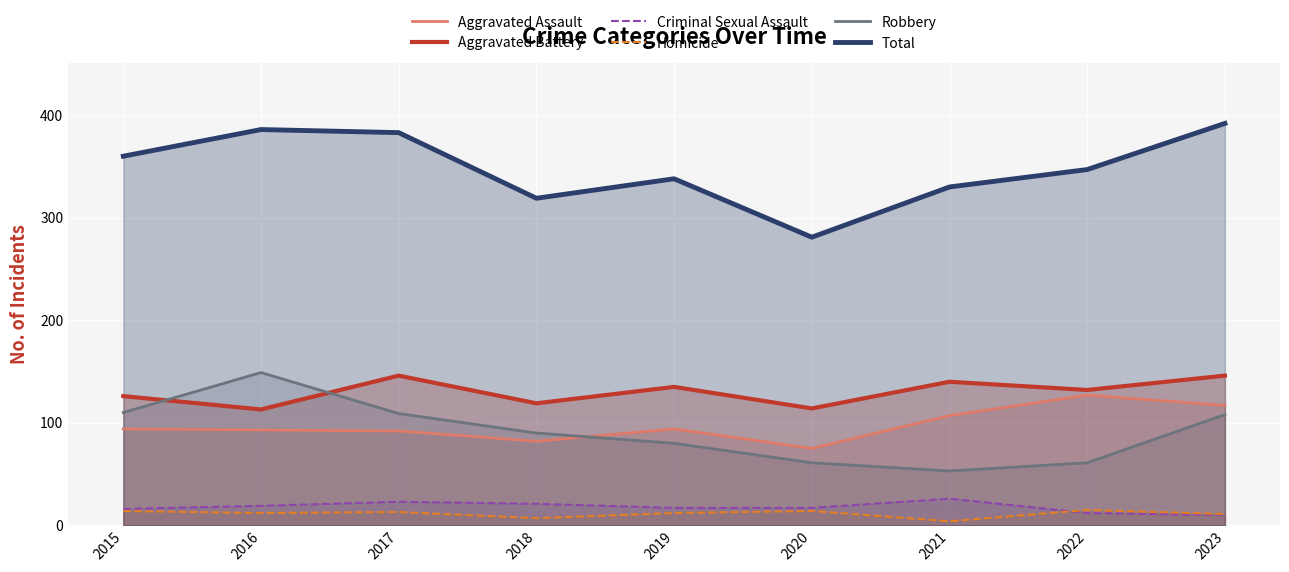

Rank the categories by Total value from highest to lowest.

2023, 2016, 2017, 2015, 2022, 2019, 2021, 2018, 2020